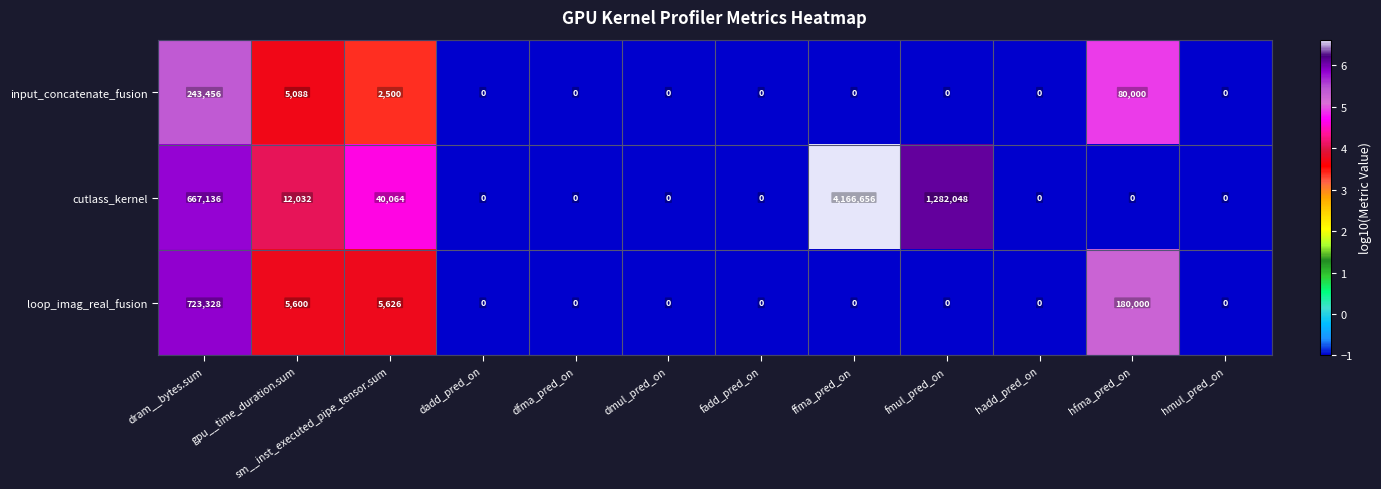

Which series changed the most between sm__inst_executed_pipe_tensor.sum and fmul_pred_on?

cutlass_kernel